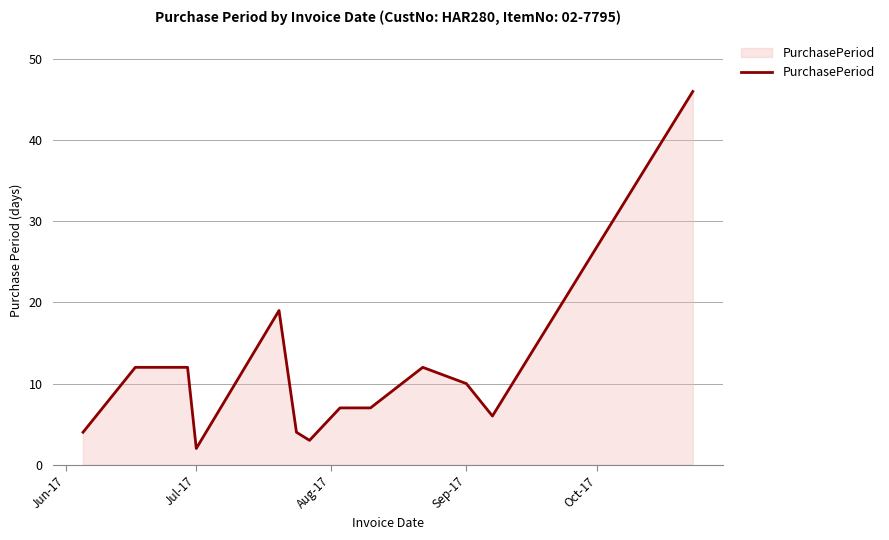

What is the greatest value displayed?

46